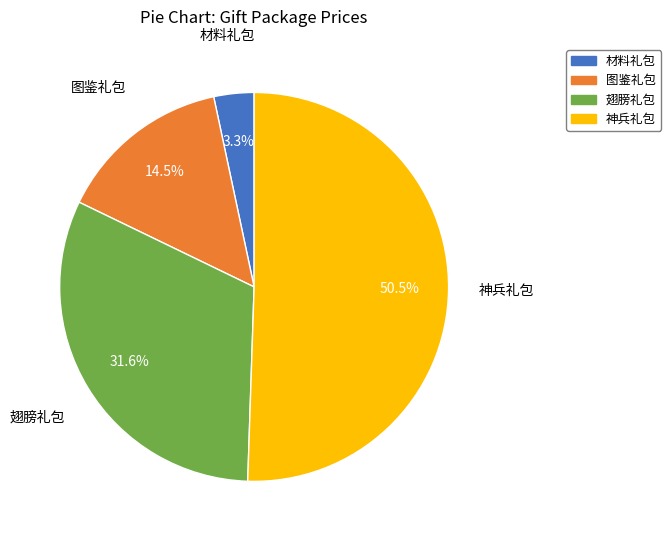

Is there any slice that represents more than half of the pie?

Yes